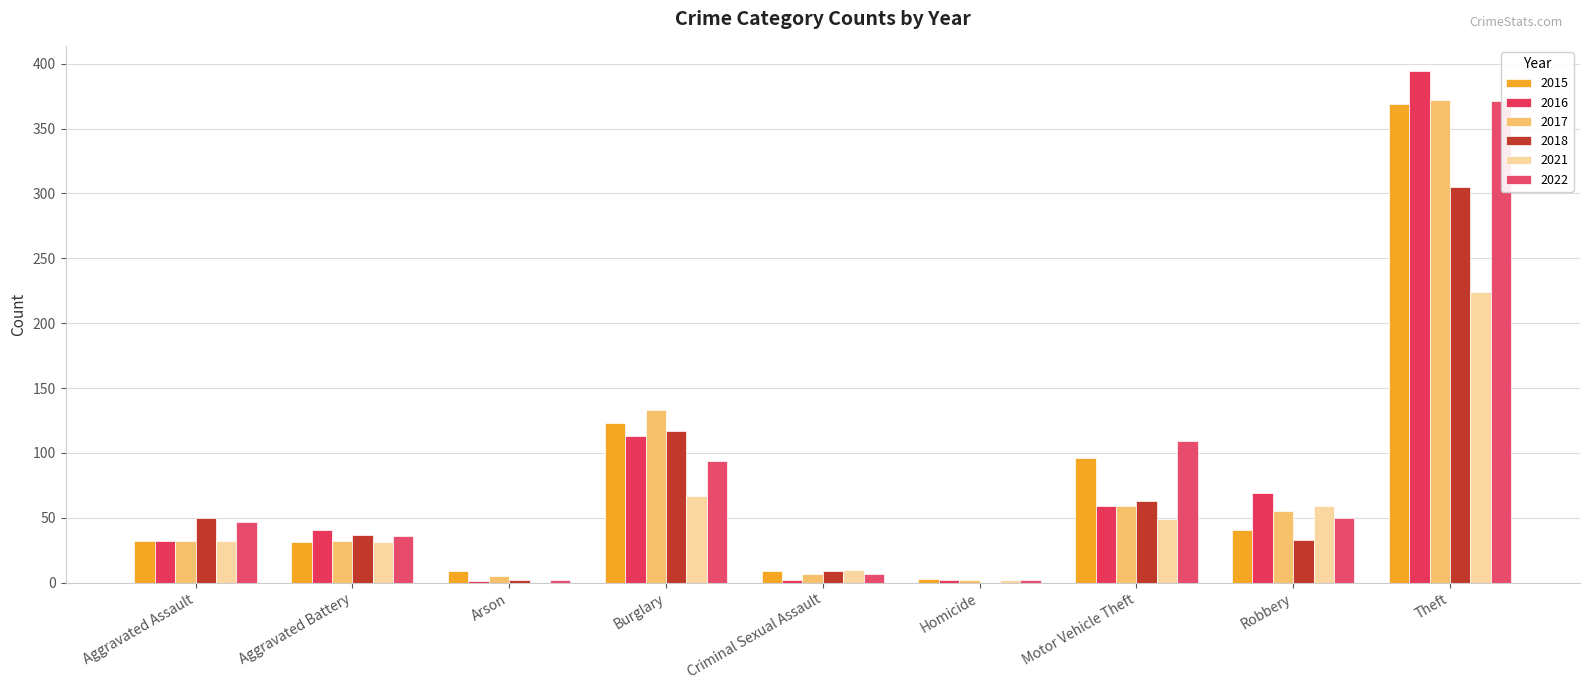

The 2015 series shows 32 at Aggravated Assault. True or false?

True